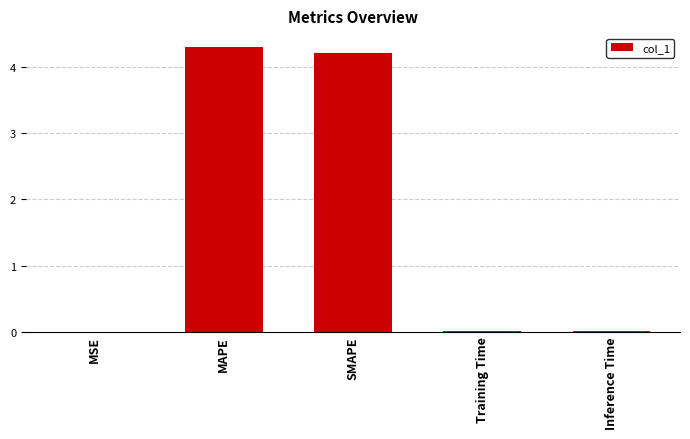

Is it true that the value at Inference Time is 0.0?

True